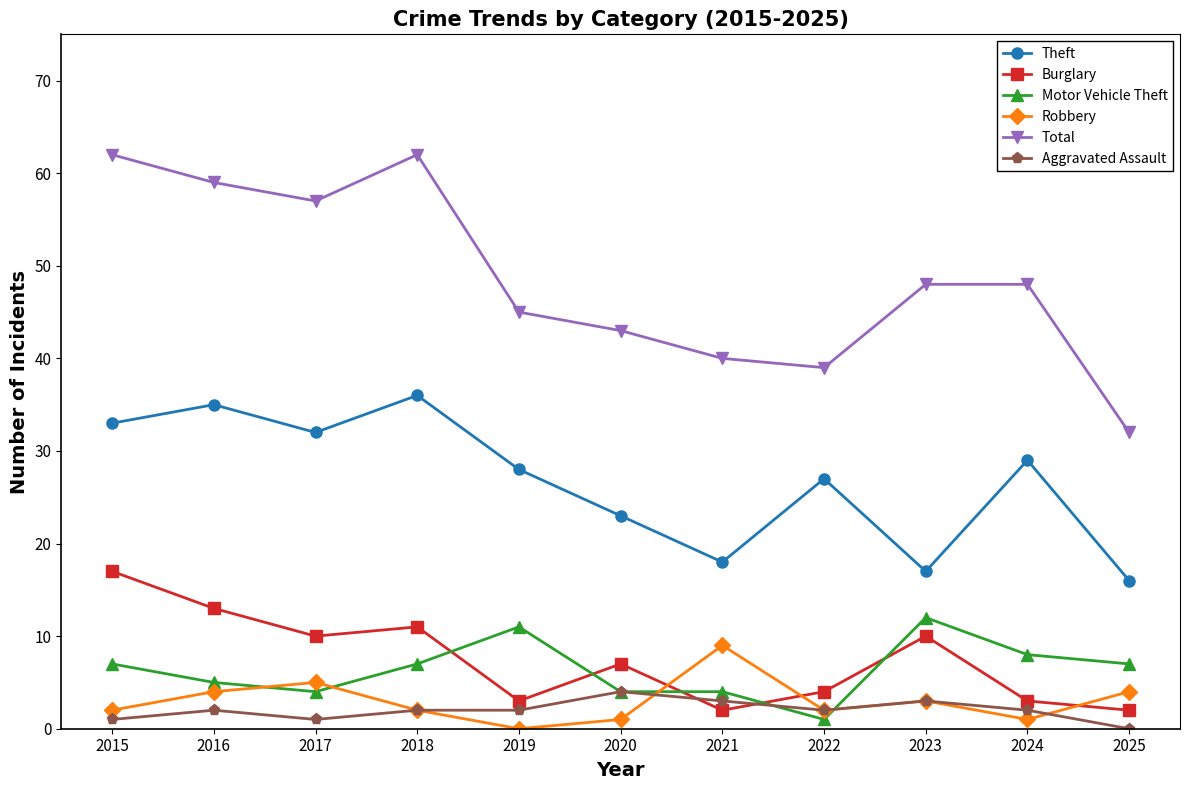

What is the value of the Robbery point at the 11th from the left?

4